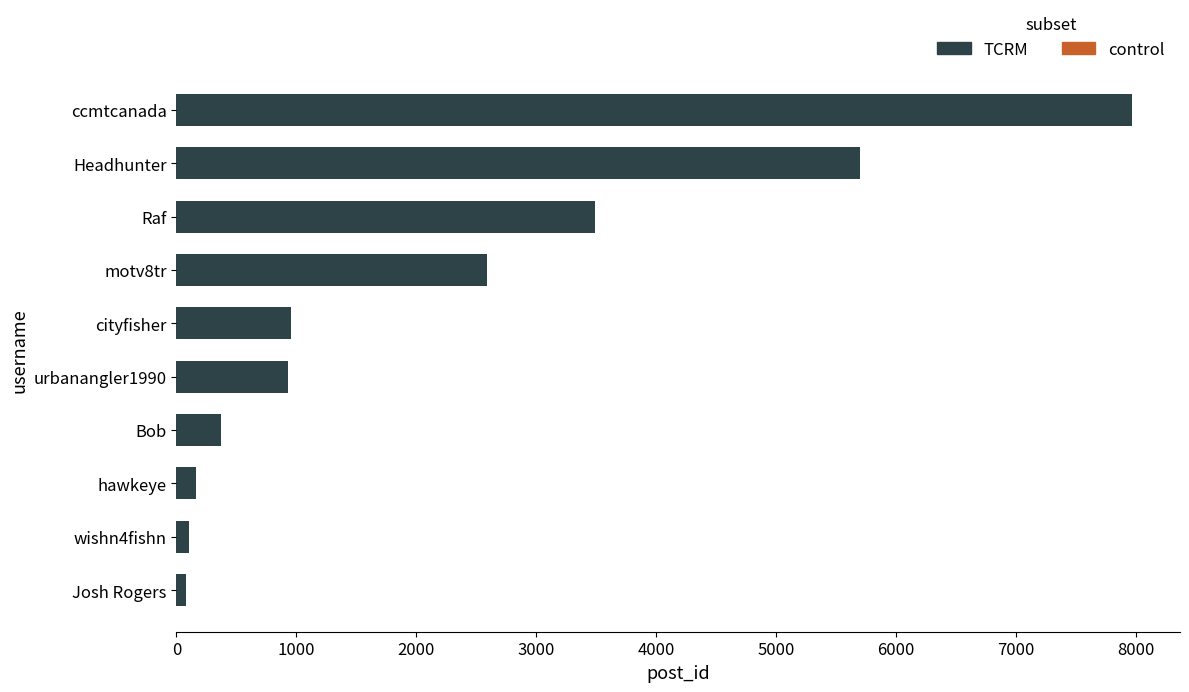

Approximately how many times larger is the value at Raf compared to urbanangler1990?

3.7